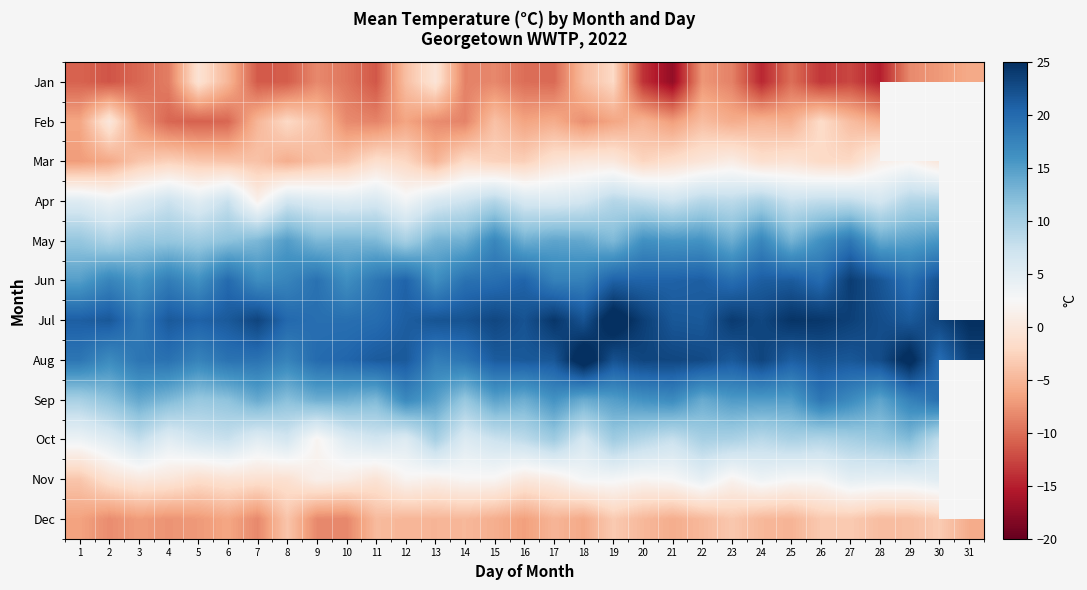

At which category is the sum across all series the highest?

19